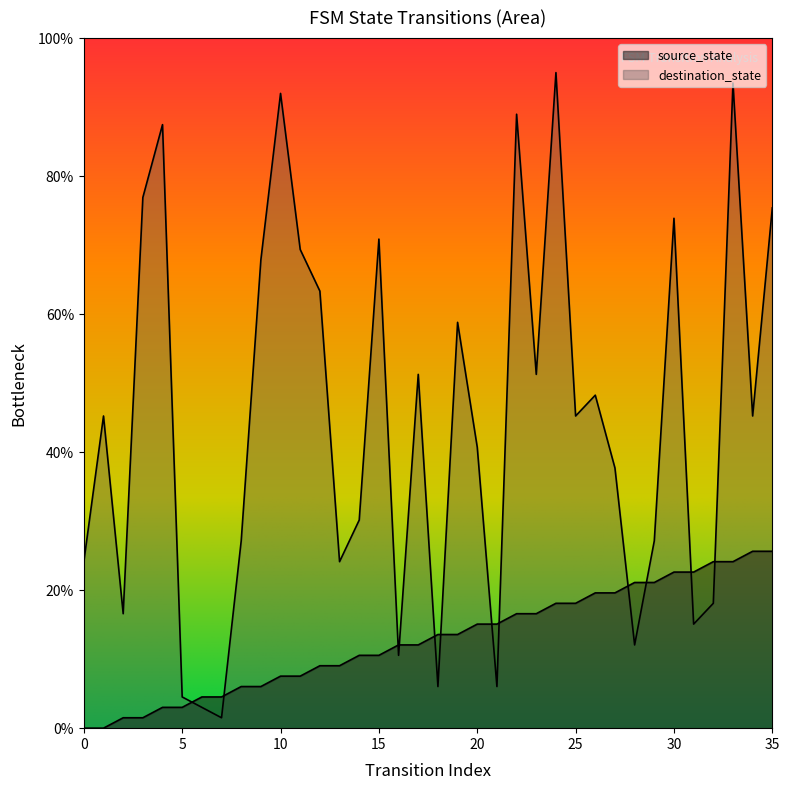

What is the total value across all series at 1?

45.2